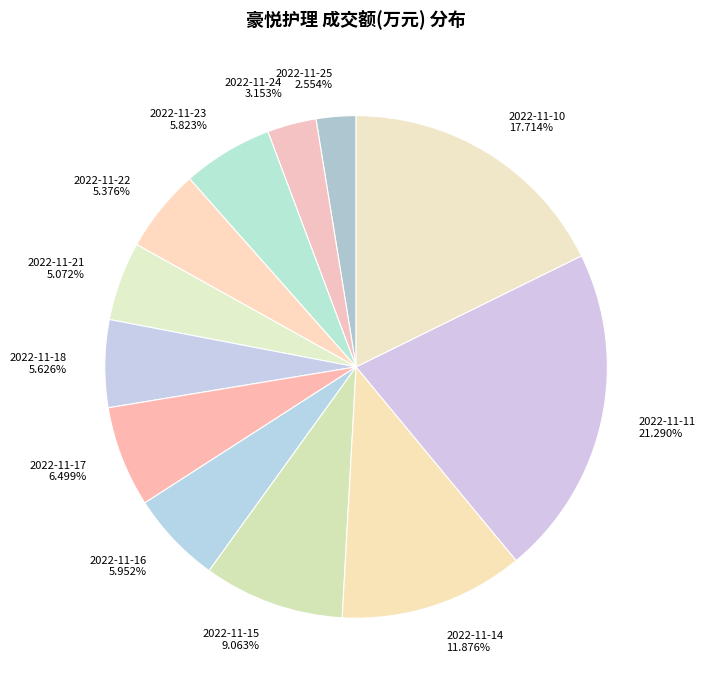

Which category has the biggest portion of the pie?

2022-11-11